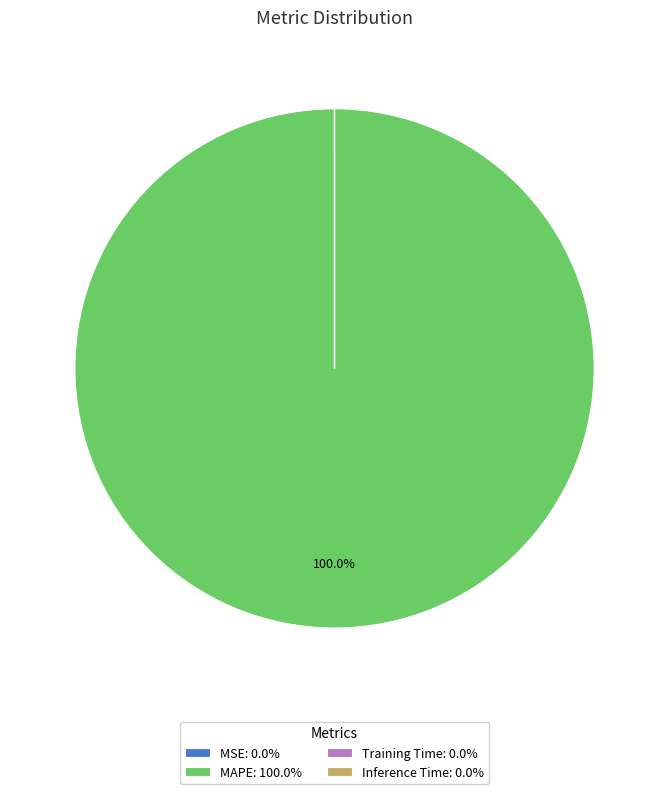

Is there any slice that represents more than half of the pie?

Yes